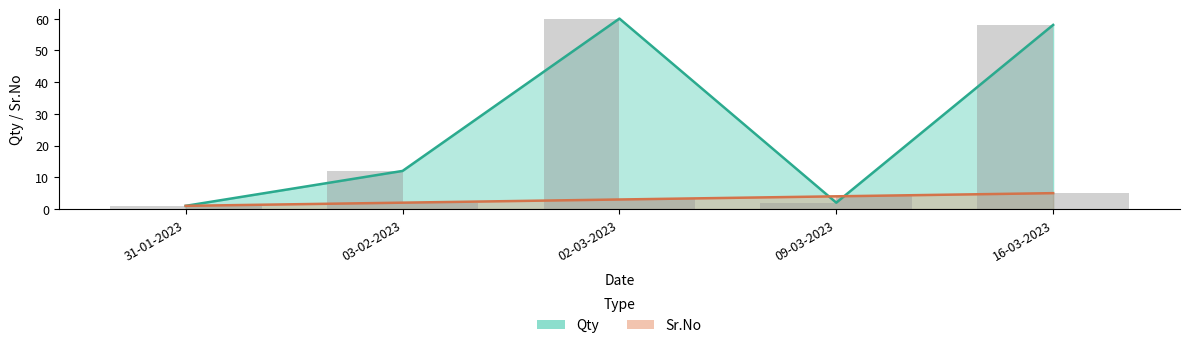

Reading left to right, list all the values displayed in this chart.

Qty: 1	12	60	2	58
Sr.No: 1	2	3	4	5